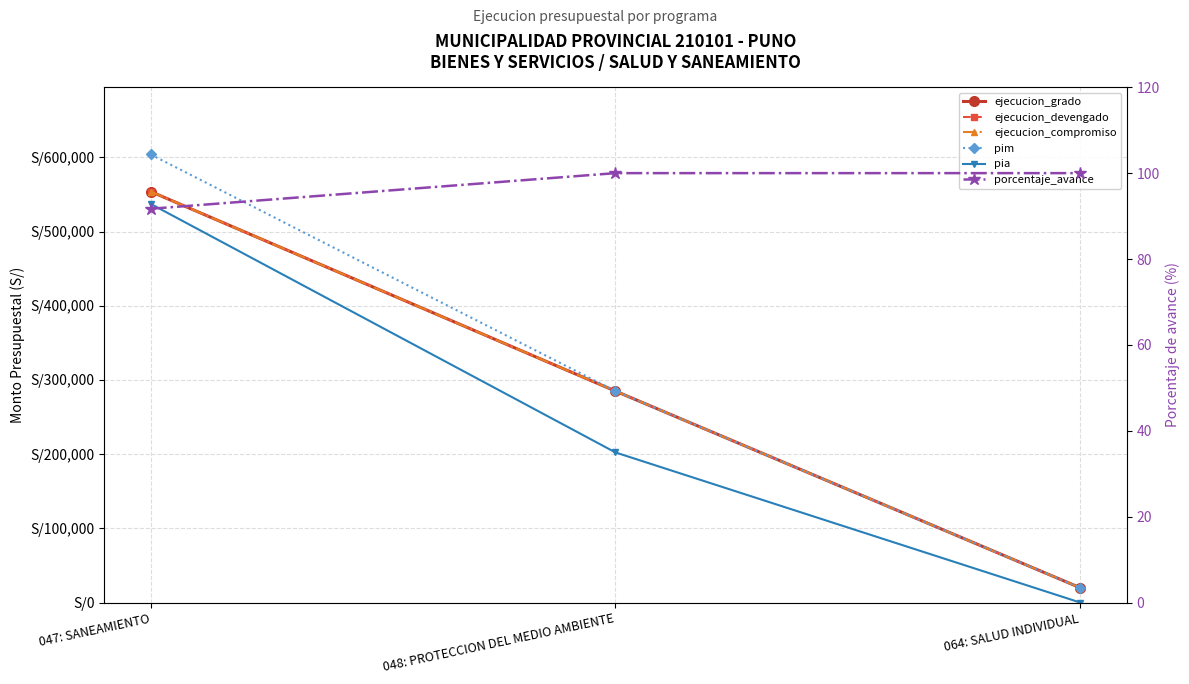

Reading right to left, extract all data points from this chart.

ejecucion_grado: 064: SALUD INDIVIDUAL=19900.0	048: PROTECCION DEL MEDIO AMBIENTE=284955.0	047: SANEAMIENTO=553922.0
ejecucion_devengado: 064: SALUD INDIVIDUAL=19900.0	048: PROTECCION DEL MEDIO AMBIENTE=284977.0	047: SANEAMIENTO=553922.0
ejecucion_compromiso: 064: SALUD INDIVIDUAL=19900.0	048: PROTECCION DEL MEDIO AMBIENTE=284977.0	047: SANEAMIENTO=553922.0
pim: 064: SALUD INDIVIDUAL=19900.0	048: PROTECCION DEL MEDIO AMBIENTE=284982.0	047: SANEAMIENTO=603867.0
pia: 064: SALUD INDIVIDUAL=0.0	048: PROTECCION DEL MEDIO AMBIENTE=202300.0	047: SANEAMIENTO=537300.0
porcentaje_avance: 064: SALUD INDIVIDUAL=100.0	048: PROTECCION DEL MEDIO AMBIENTE=100.0	047: SANEAMIENTO=91.7